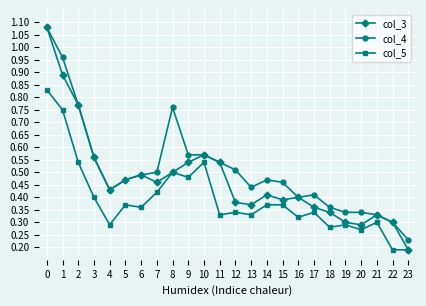

How many lines are shown in the chart?

3